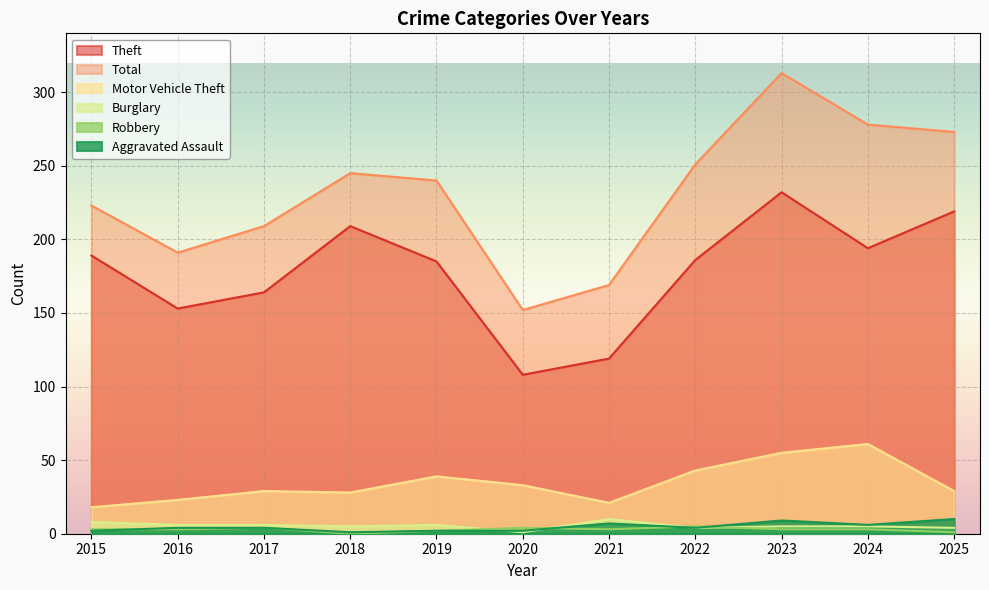

How many distinct data groups are displayed?

6